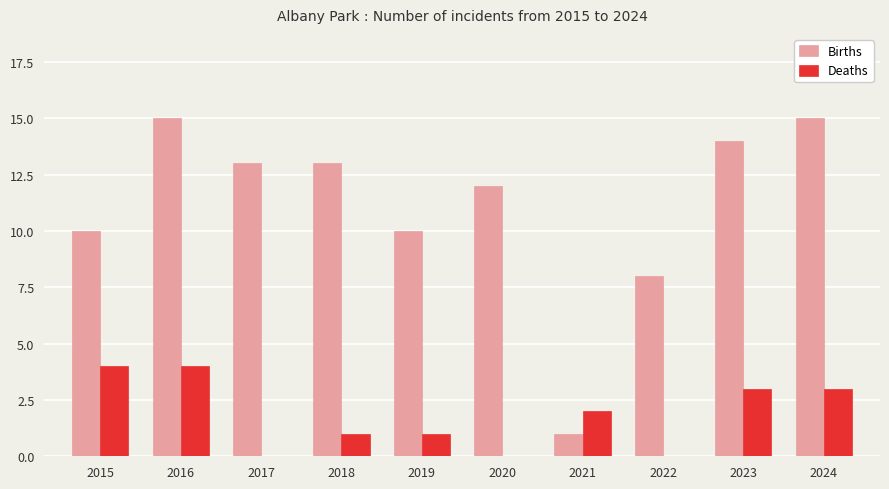

What is the maximum value for Deaths?

4